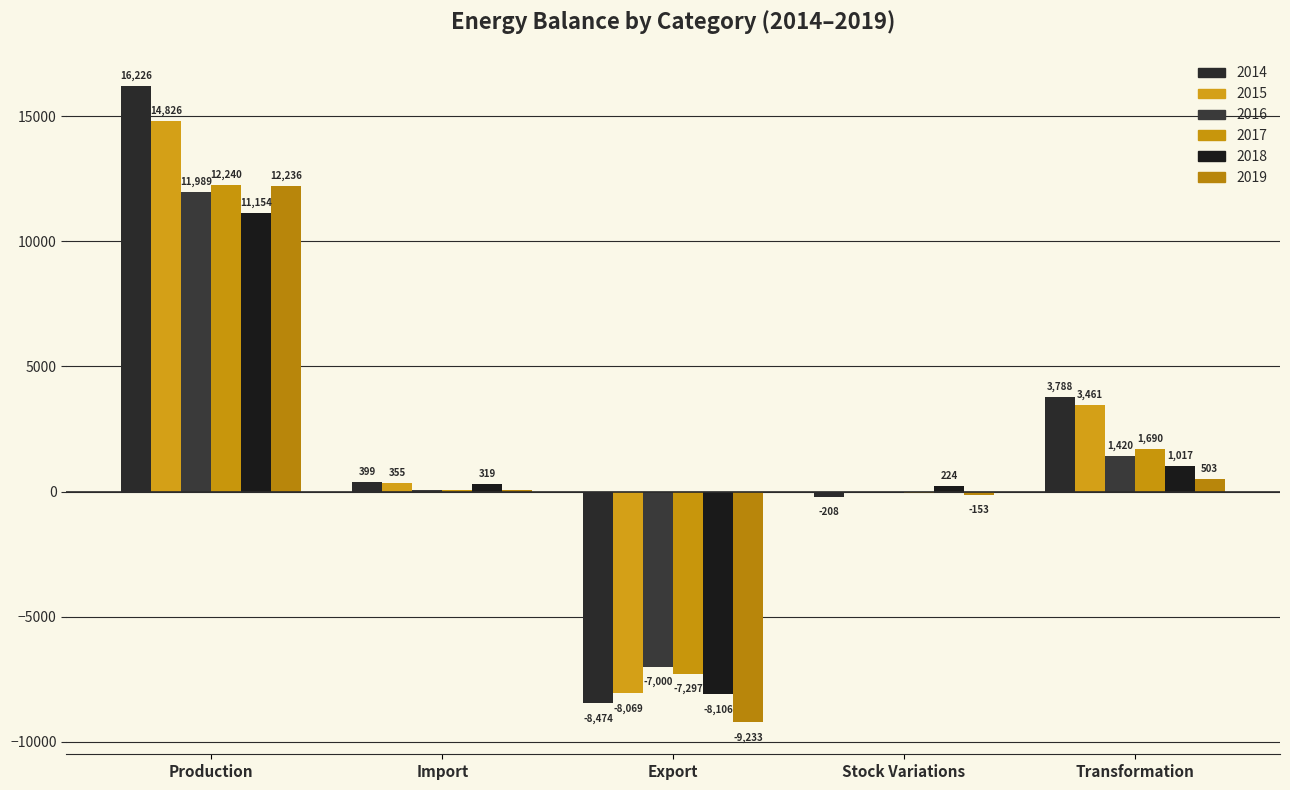

Are the bars grouped side by side (vs. stacked)?

Yes